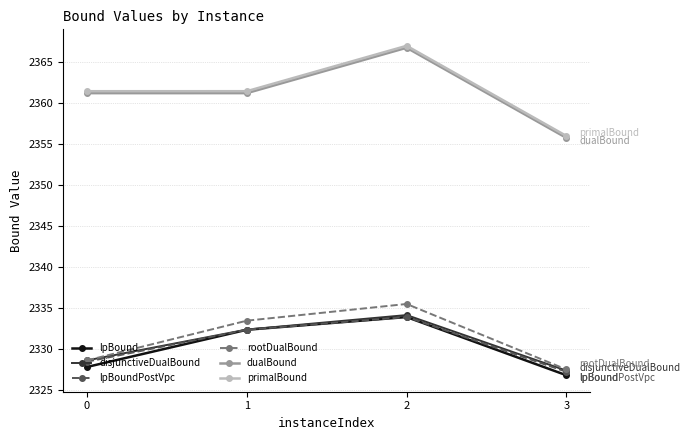

In rootDualBound, how many points are higher than both neighbors (excluding endpoints)?

1